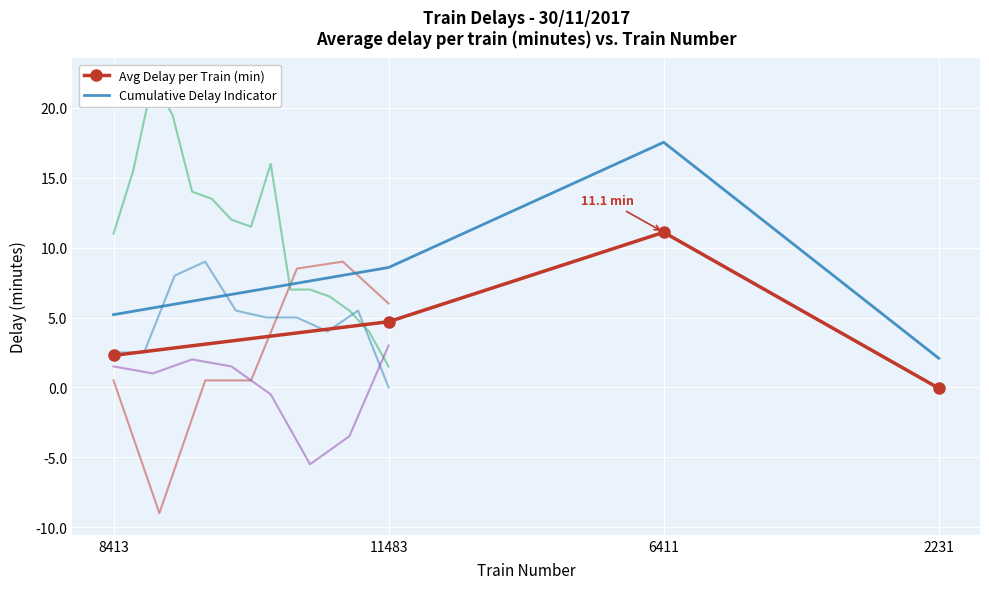

Rank the series by their maximum value, from highest to lowest.

Cumulative Delay Indicator, Avg Delay per Train (min)